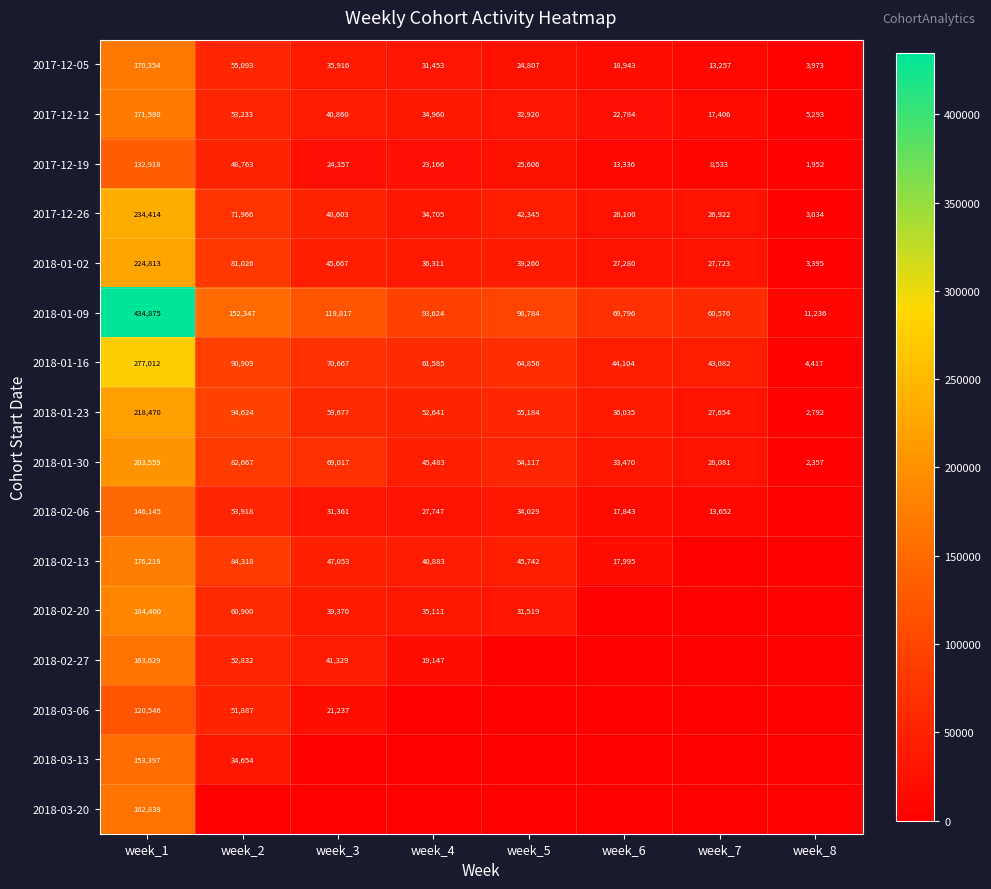

Is it true that 2018-02-13 equals 84318 at week_2?

True